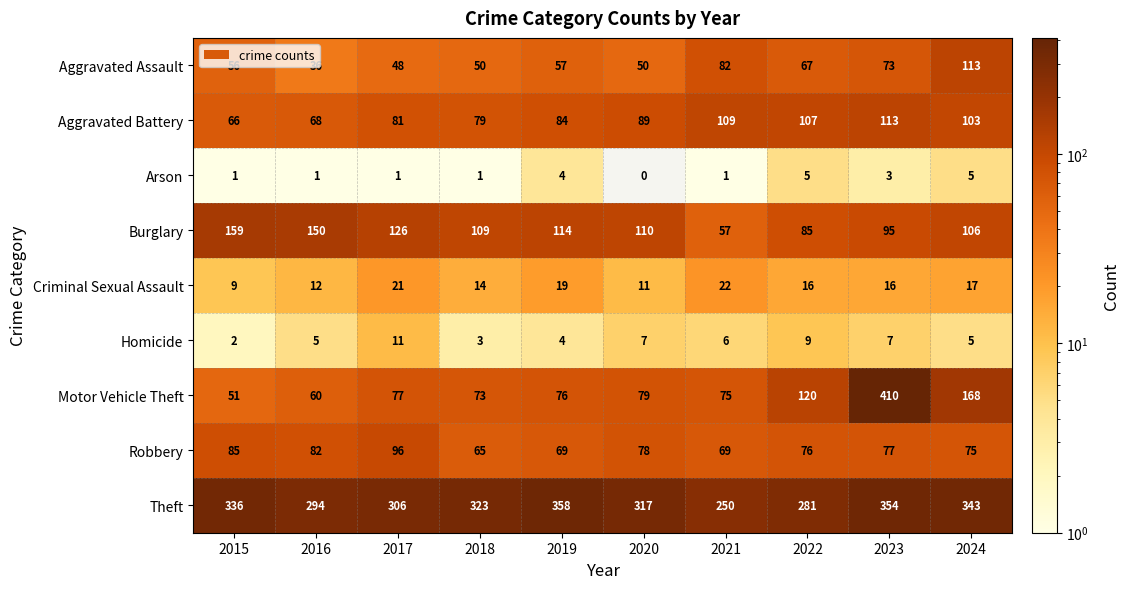

Which label corresponds to the largest value in the chart?

2023